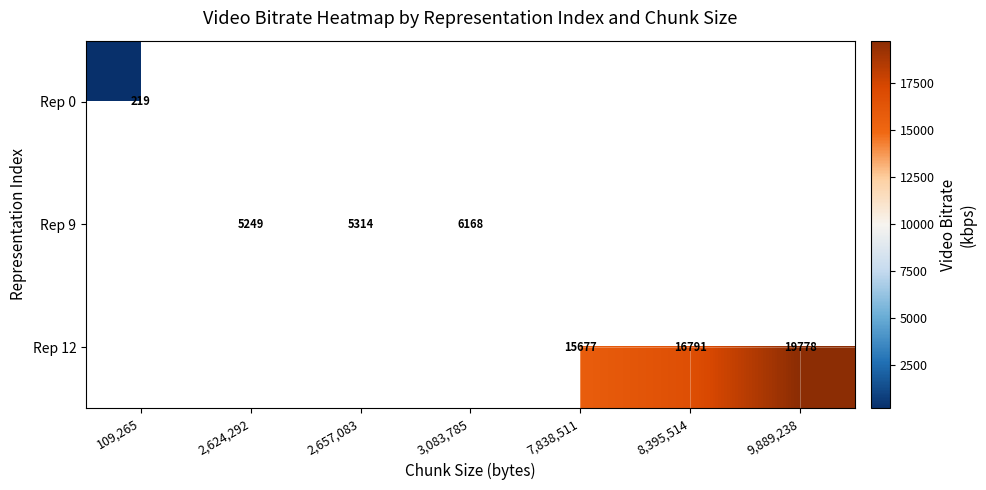

At how many categories does at least one series exceed 1195?

6